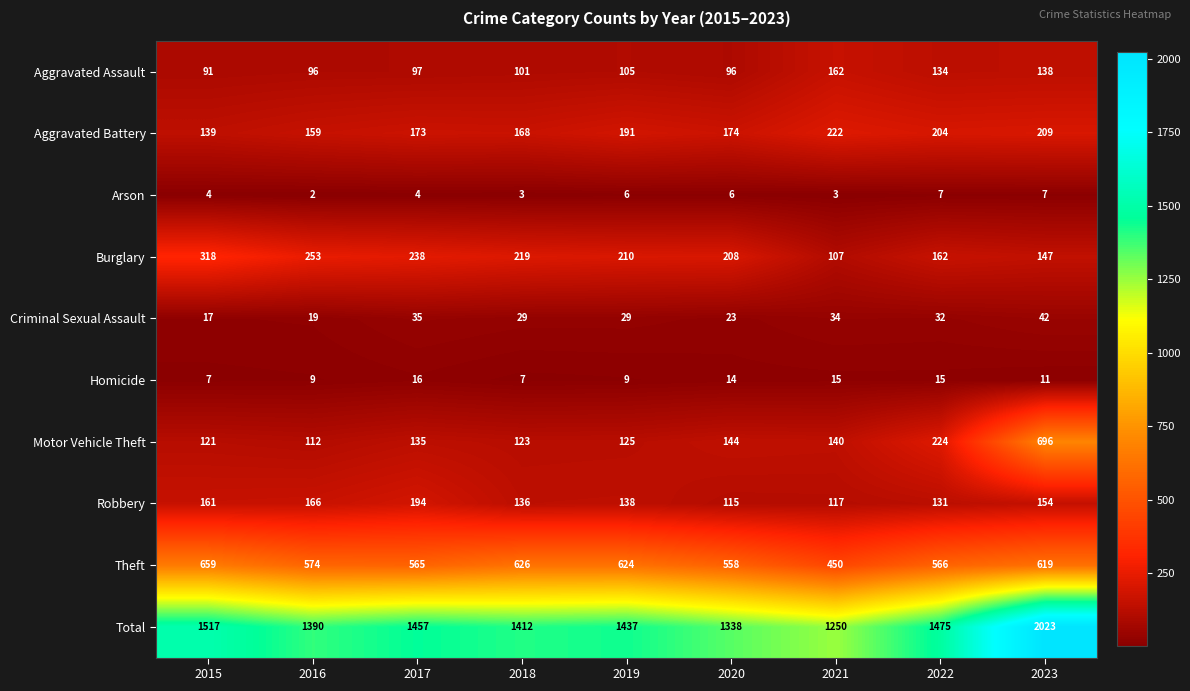

Rank the series at 2015 from lowest to highest value.

Arson, Homicide, Criminal Sexual Assault, Aggravated Assault, Motor Vehicle Theft, Aggravated Battery, Robbery, Burglary, Theft, Total